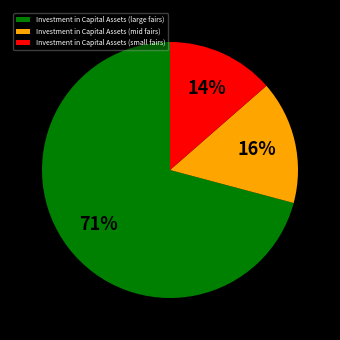

Which category has the smallest portion of the pie?

Investment in Capital Assets (small fairs)